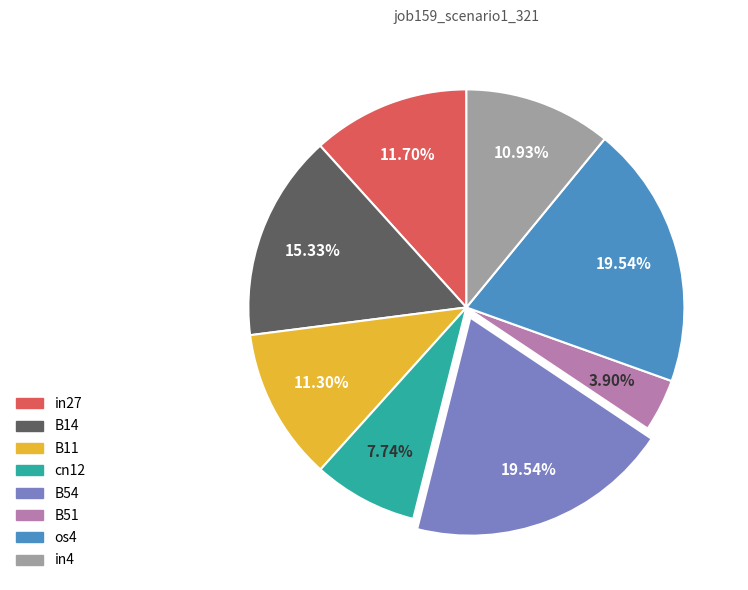

Between B51 and B11, which is larger?

B11